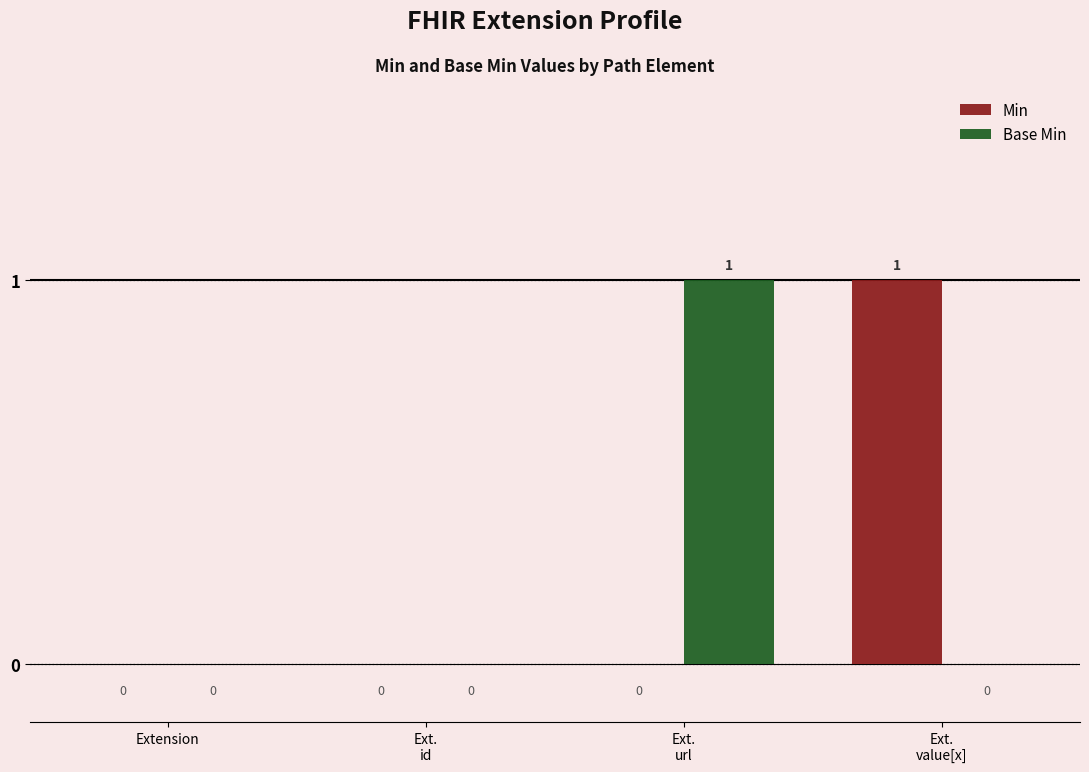

The value of Min at Extension is 0. True or false?

True